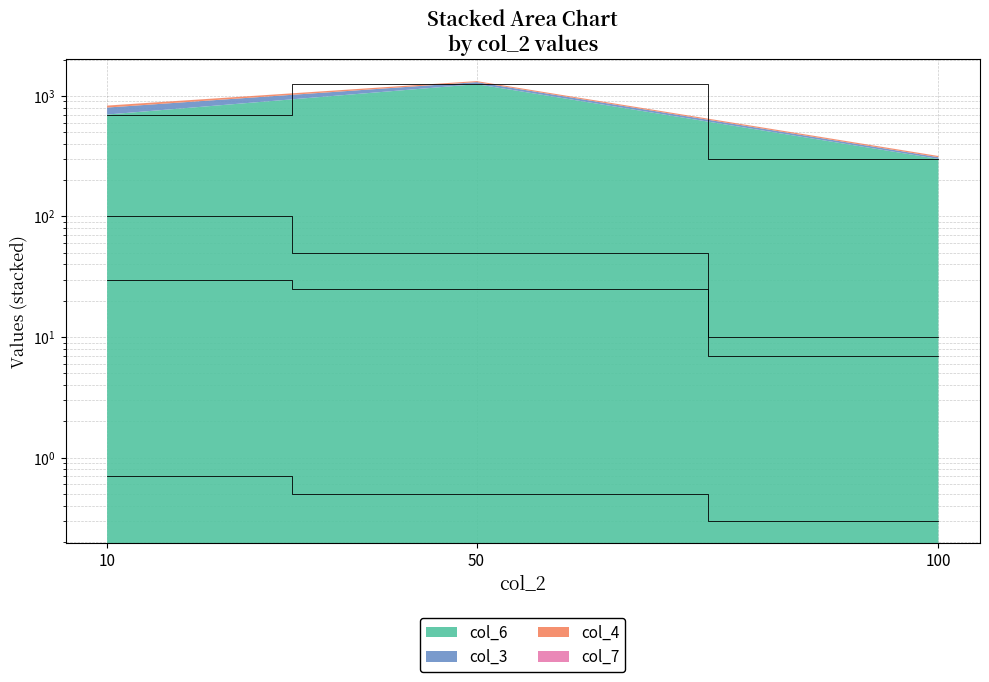

Reading left to right, list all the values displayed in this chart.

col_3: 10=100.0	50=50.0	100=10.0
col_4: 10=30.0	50=25.0	100=7.0
col_6: 10=700.0	50=1250.0	100=300.0
col_7: 10=0.7	50=0.5	100=0.3